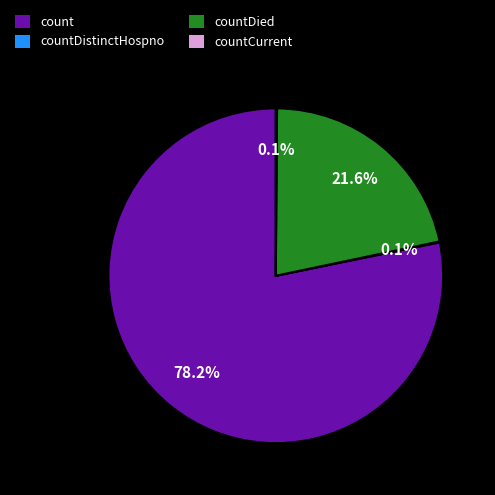

Which has a higher value, countDied or count?

count